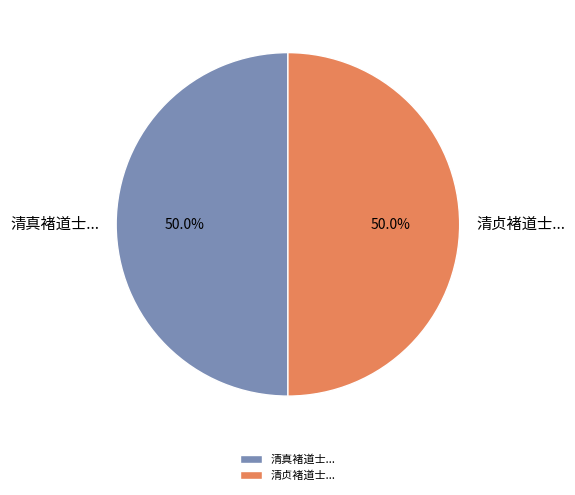

What percentage is NOT represented by 清真褚道士...?

50.0%